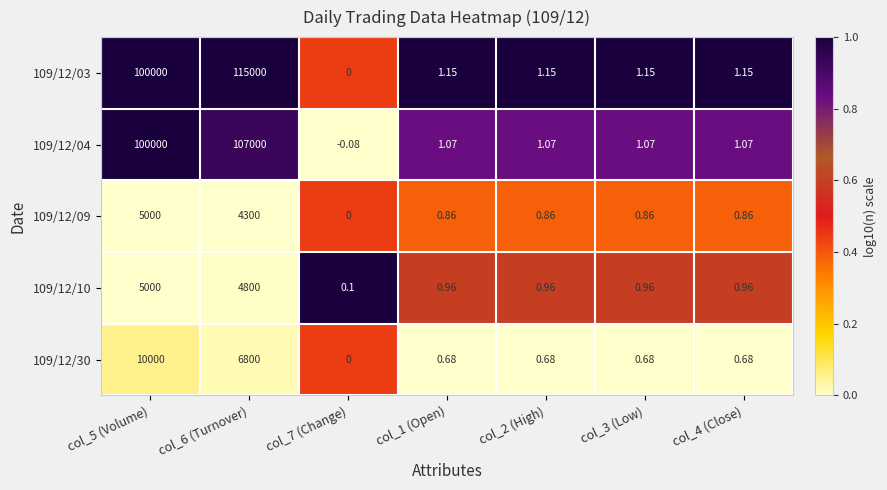

Is the value of 109/12/30 at col_5 (Volume) greater than the value of 109/12/10 at col_1 (Open)?

Yes